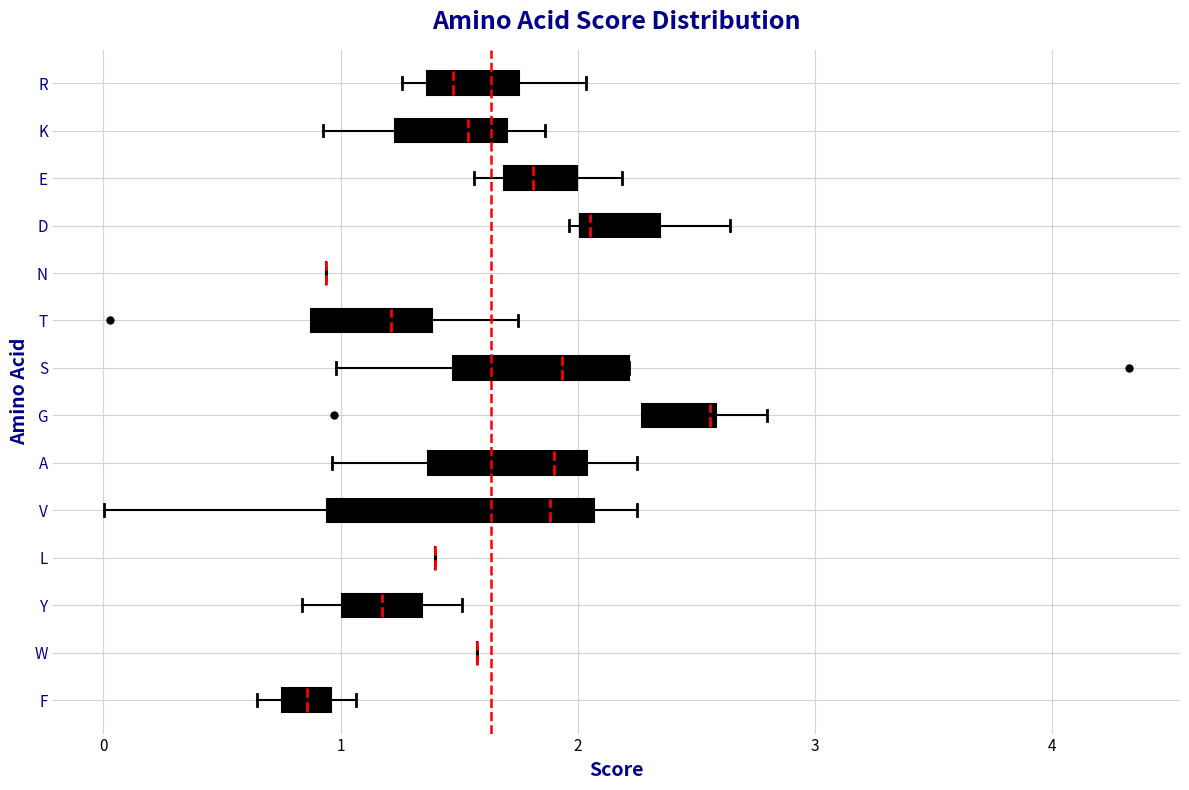

Where does the right whisker of the box for G end on the x-axis? The values are not printed on the chart, so give them approximately, as read against the axis.

2.8